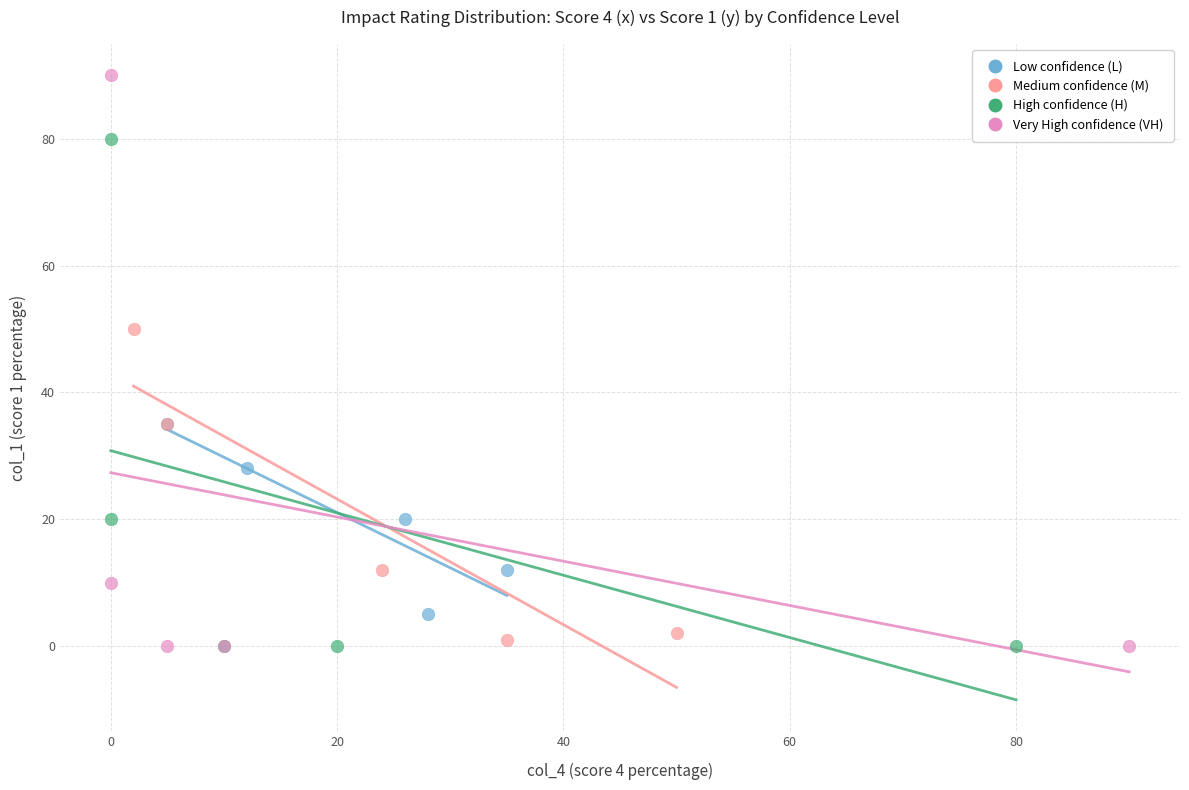

Which series reaches the maximum Y coordinate?

Very High confidence (VH)